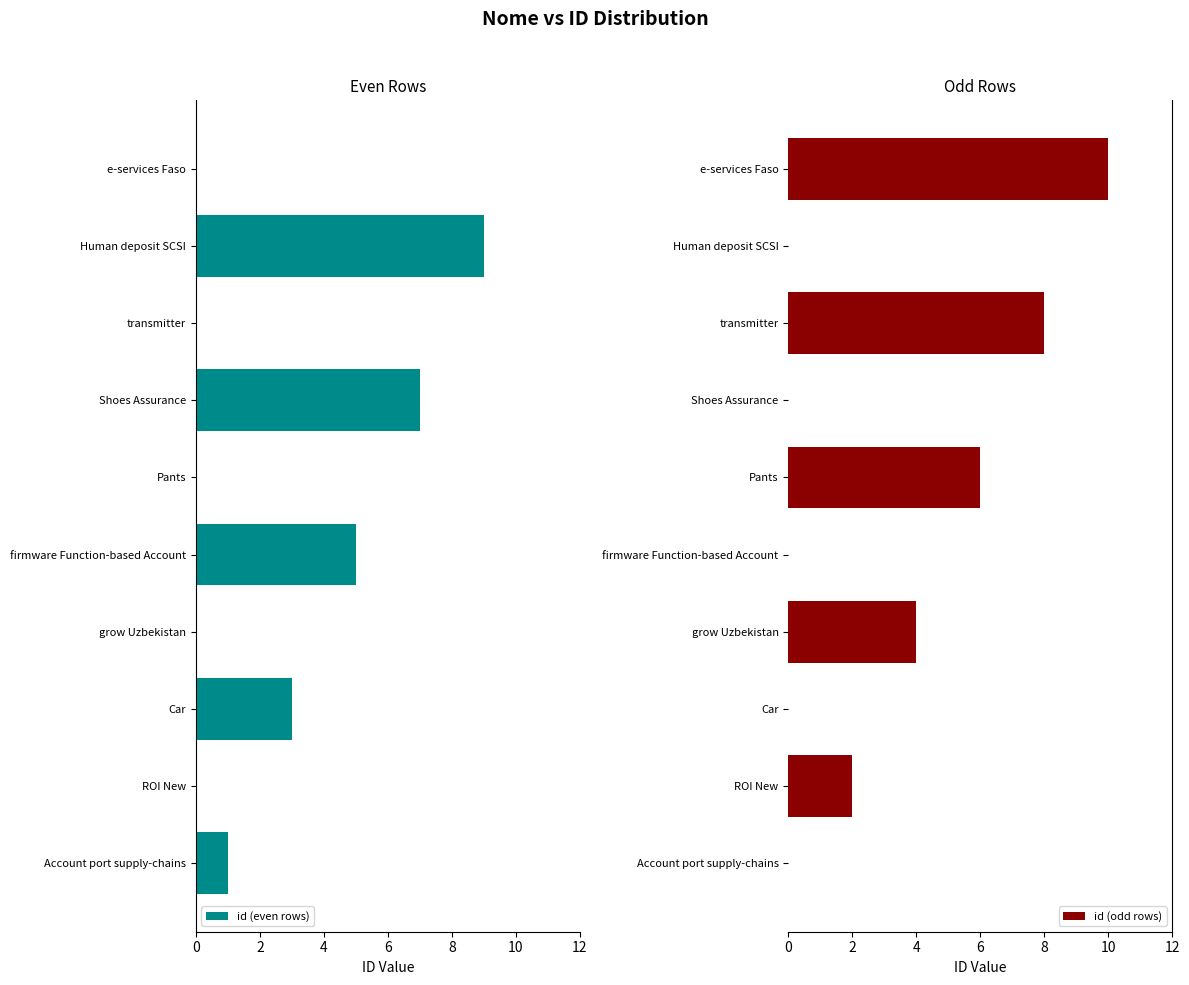

Reading left to right, list all the values displayed in this chart.

id (even rows): 1	0	3	0	5	0	7	0	9	0
id (odd rows): 0	2	0	4	0	6	0	8	0	10